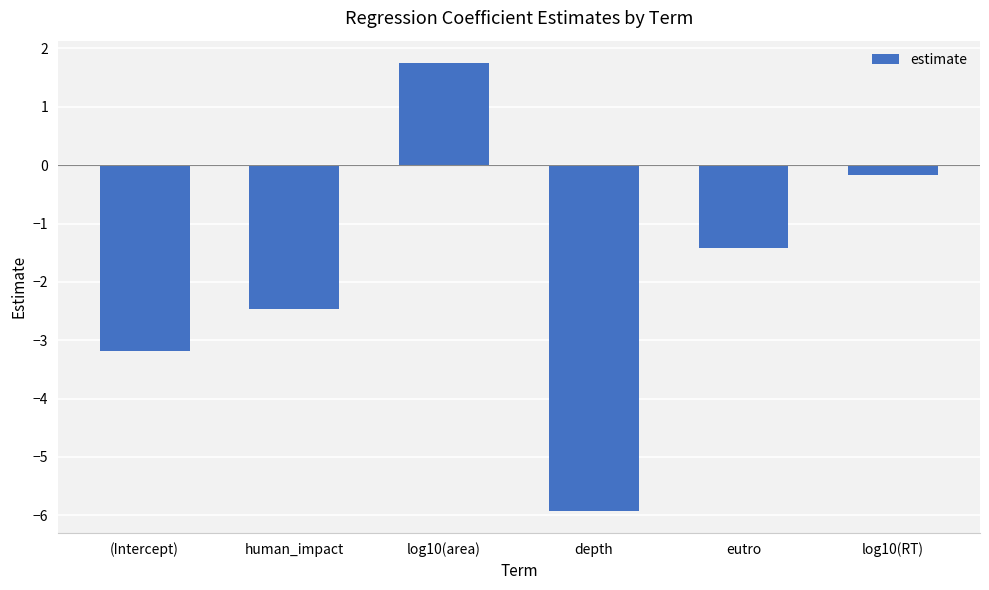

True or false: the data shows -3.2 at (Intercept).

True